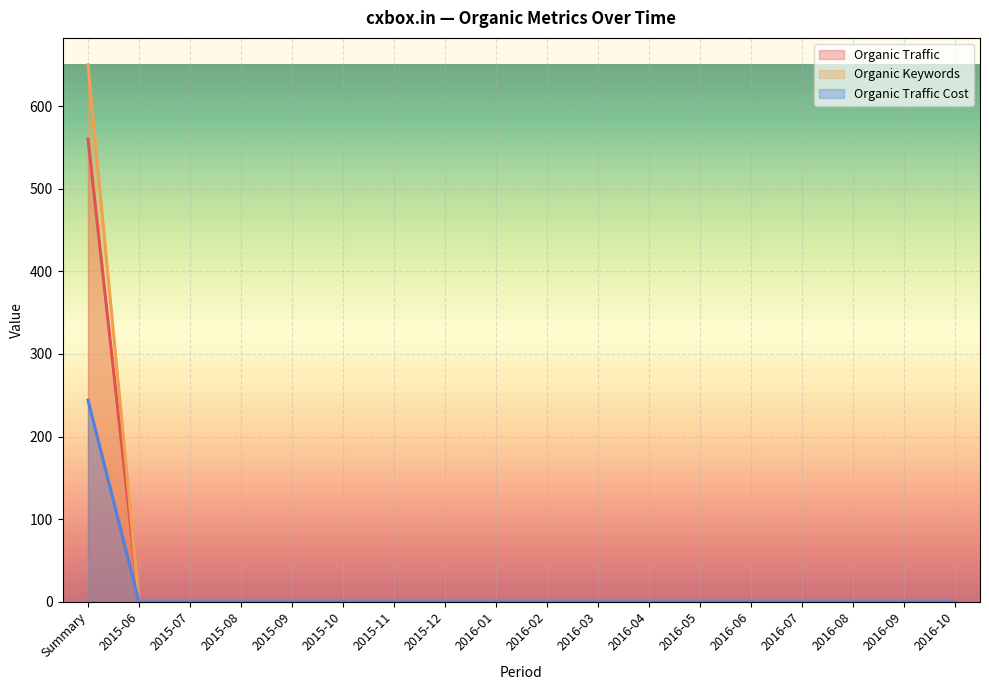

What is the label of the 10th point from the right?

2016-01